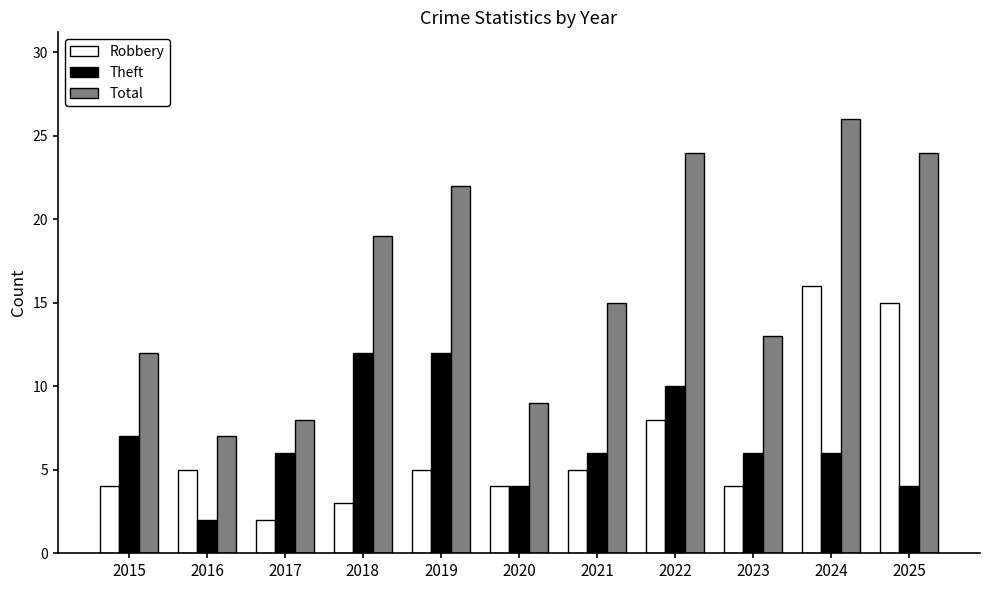

What is the highest value of the Theft series?

12